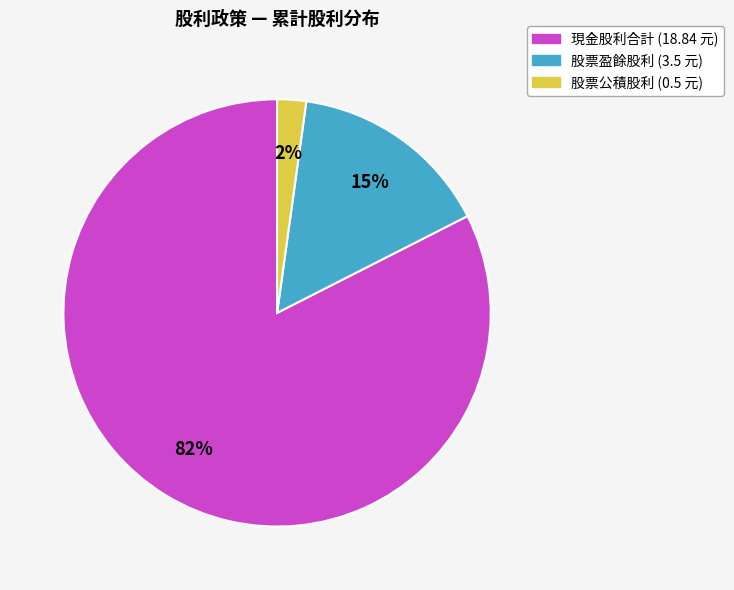

How many slices are in this pie chart?

3